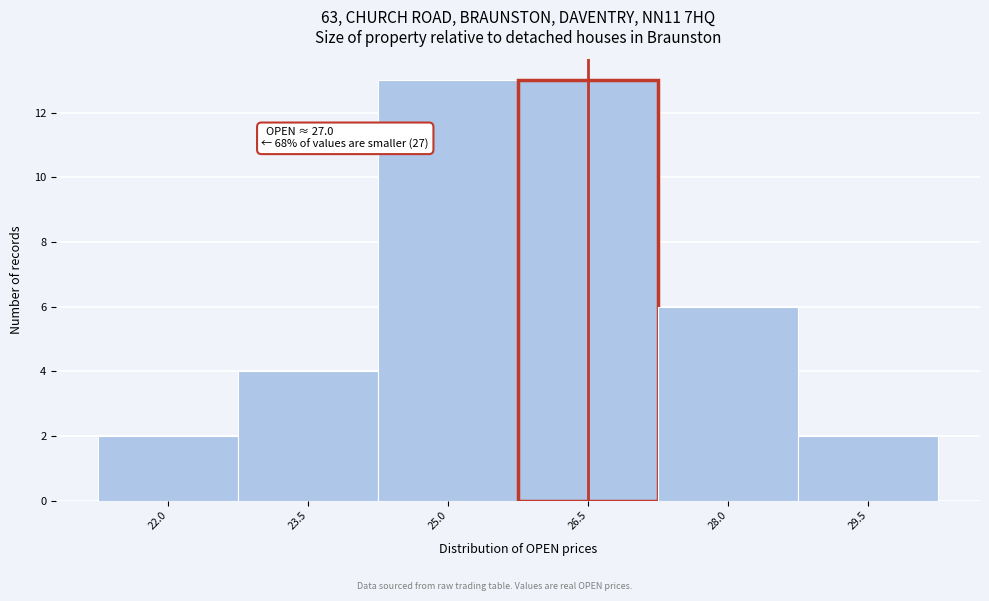

Reading left to right, extract all data points from this chart.

2	4	13	13	6	2